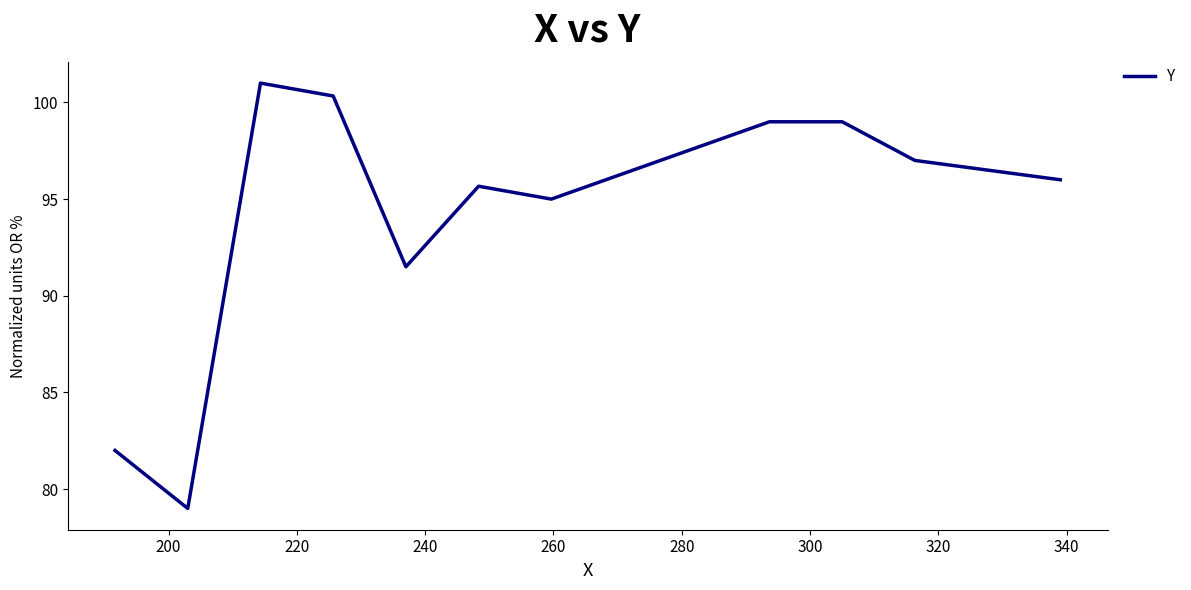

What is the minimum value shown in the chart?

79.0